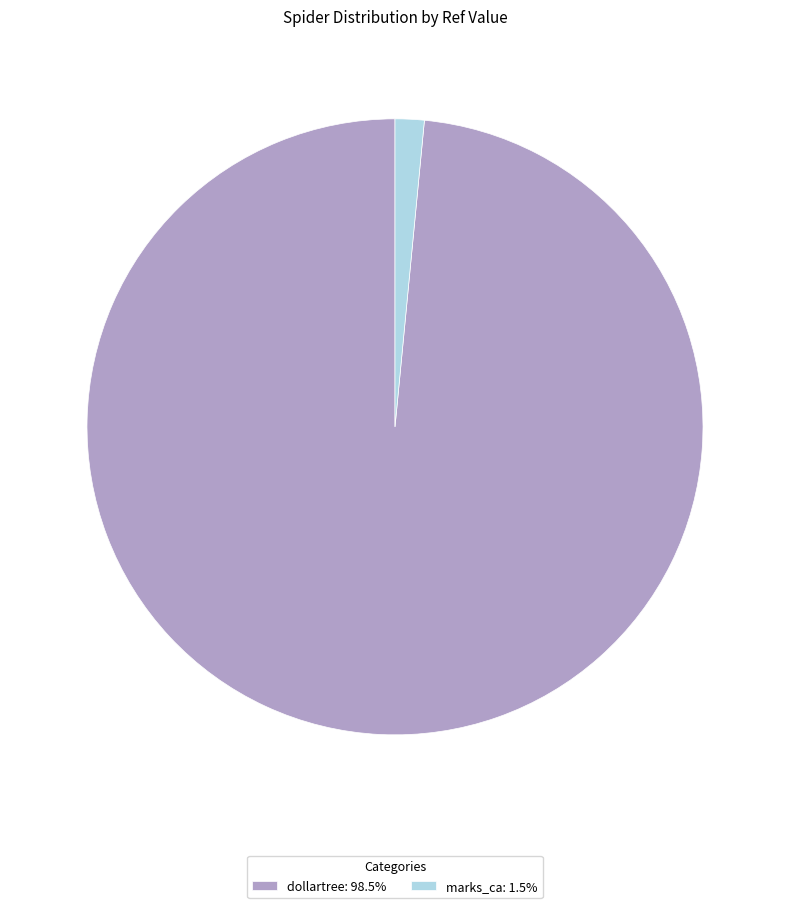

Is there any slice that represents more than half of the pie?

Yes